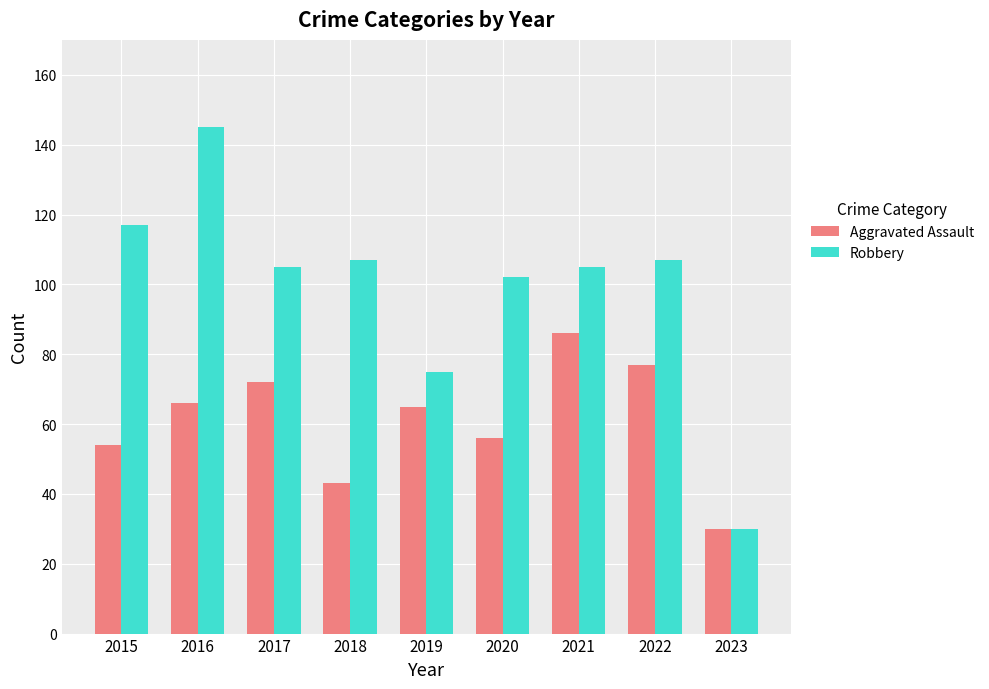

What is the minimum value shown in the chart?

30